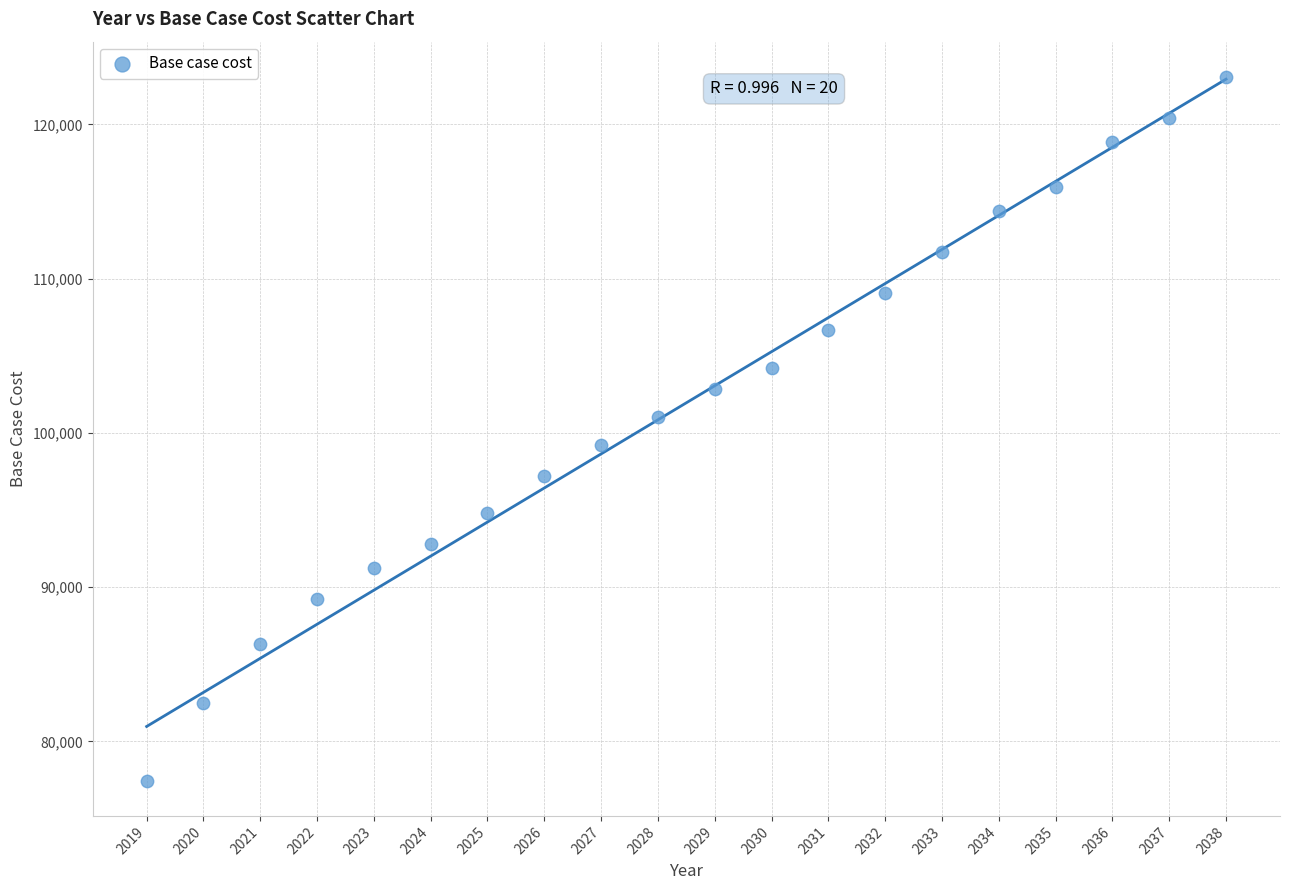

What is the range of Y values (max minus min)?

45632.5